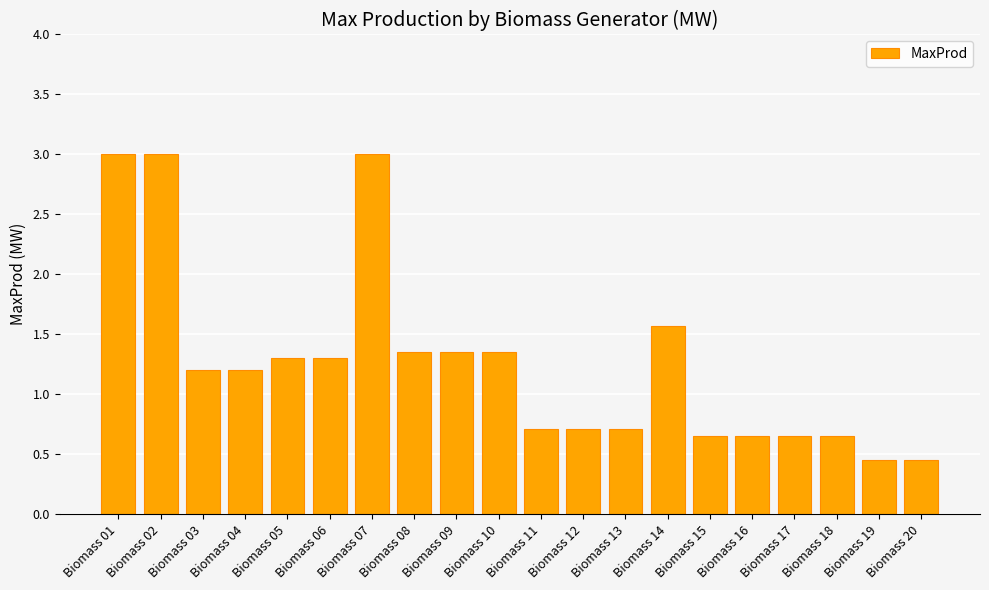

Where does the data first go above 1?

Biomass 01